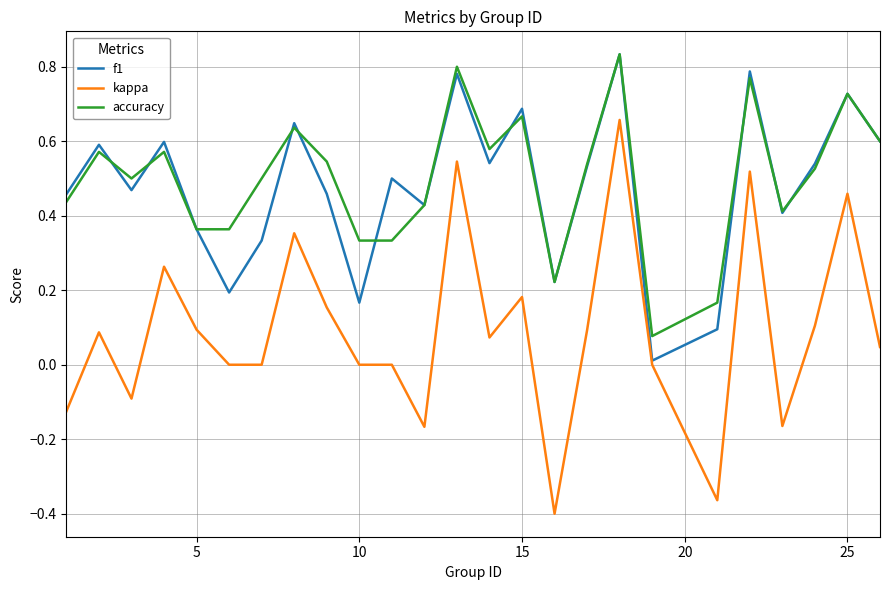

Is this an area chart (filled region under the line)?

No